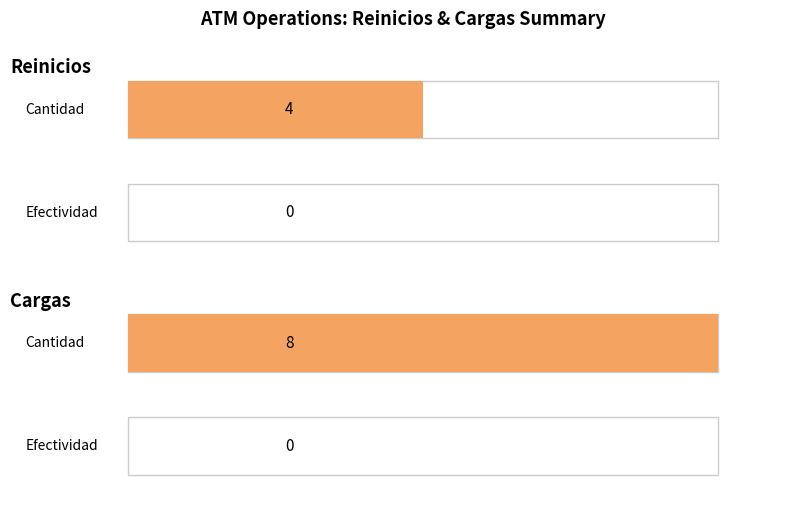

How many values in Reinicios are above zero?

1